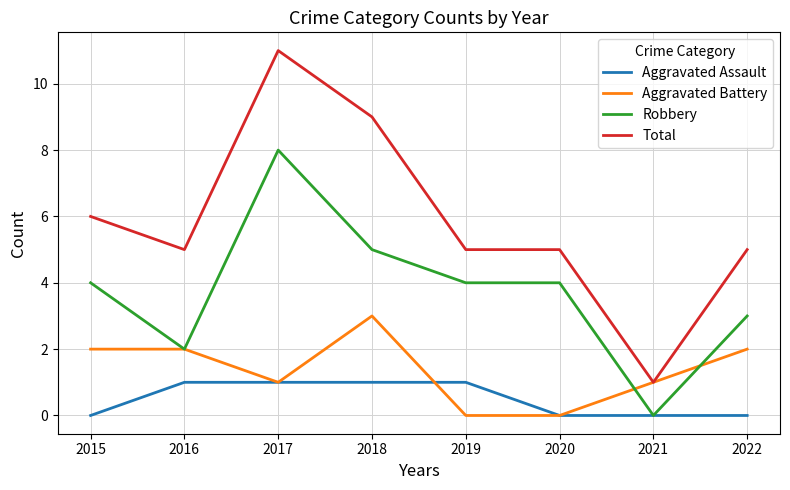

At which category is the sum across all series the highest?

2017